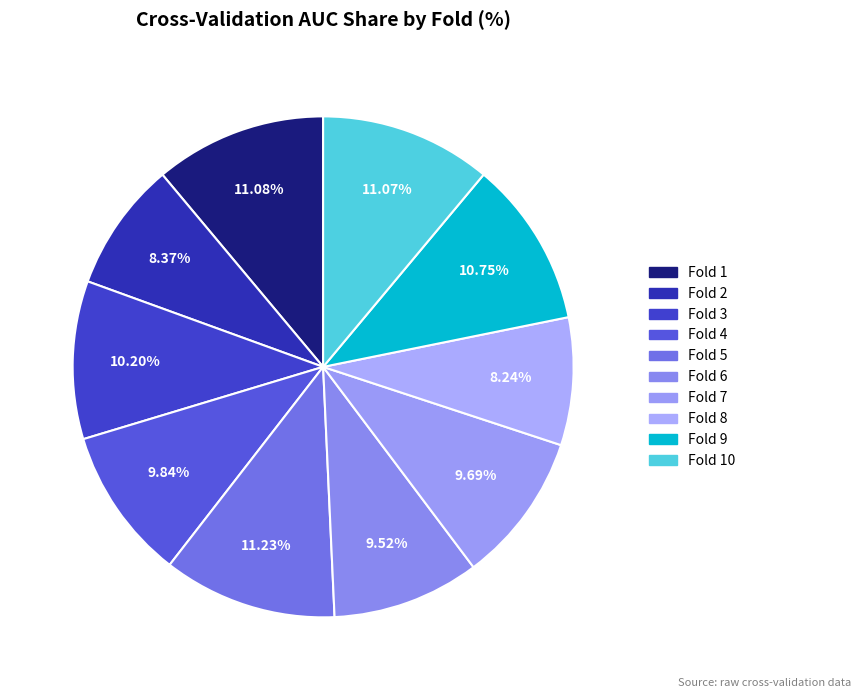

Which category has the biggest portion of the pie?

Fold 5